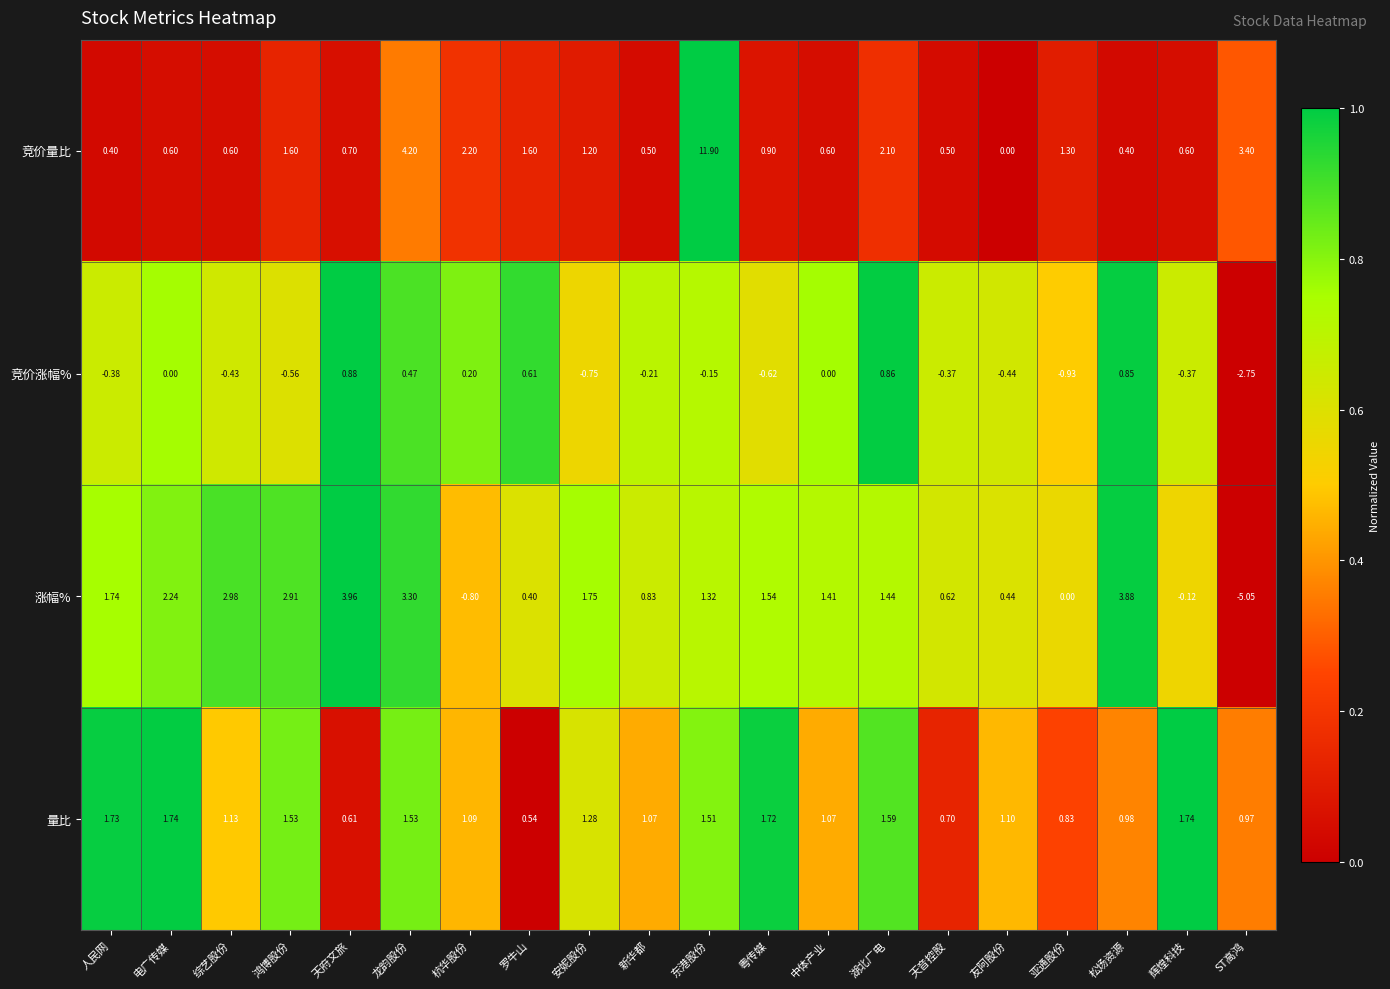

List the series in order of their peak value, lowest first.

竞价涨幅%, 量比, 涨幅%, 竞价量比